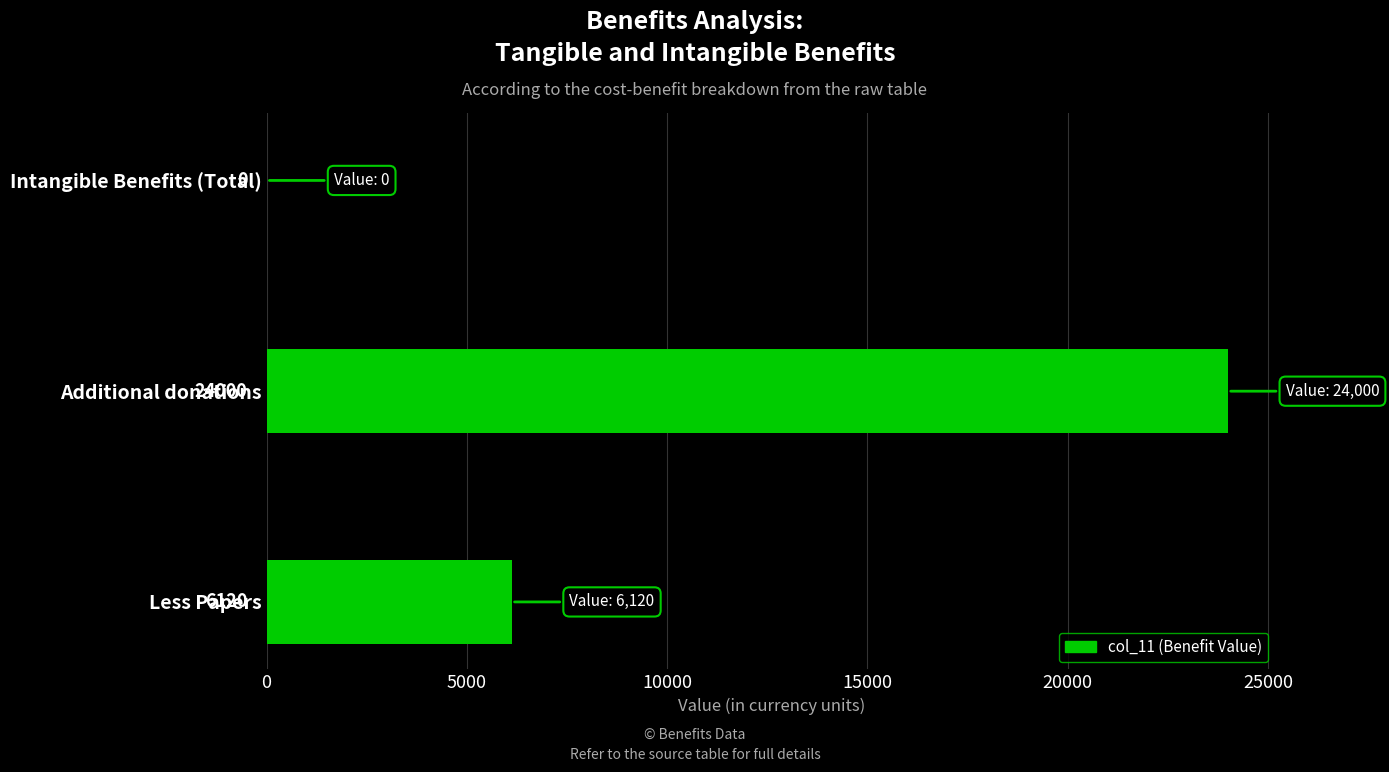

How many values are between 0 and 24000?

3